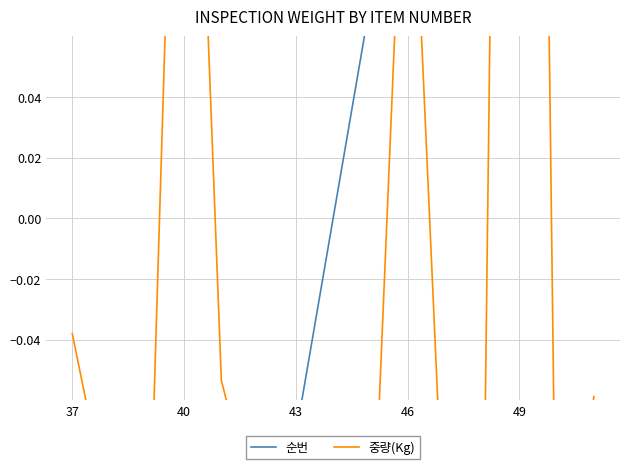

What position from the right is 49?

11